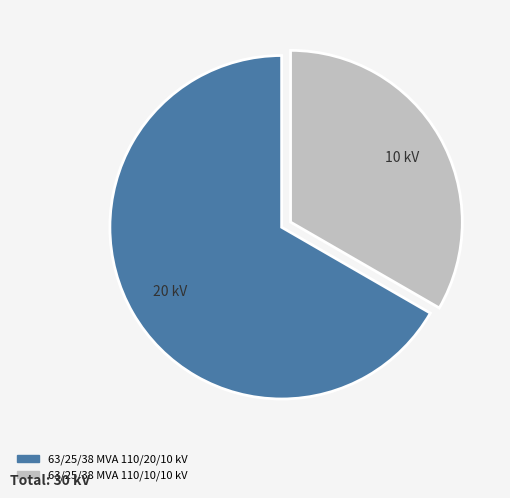

Is it true that 63/25/38 MVA 110/10/10 kV is 33% of the pie?

True